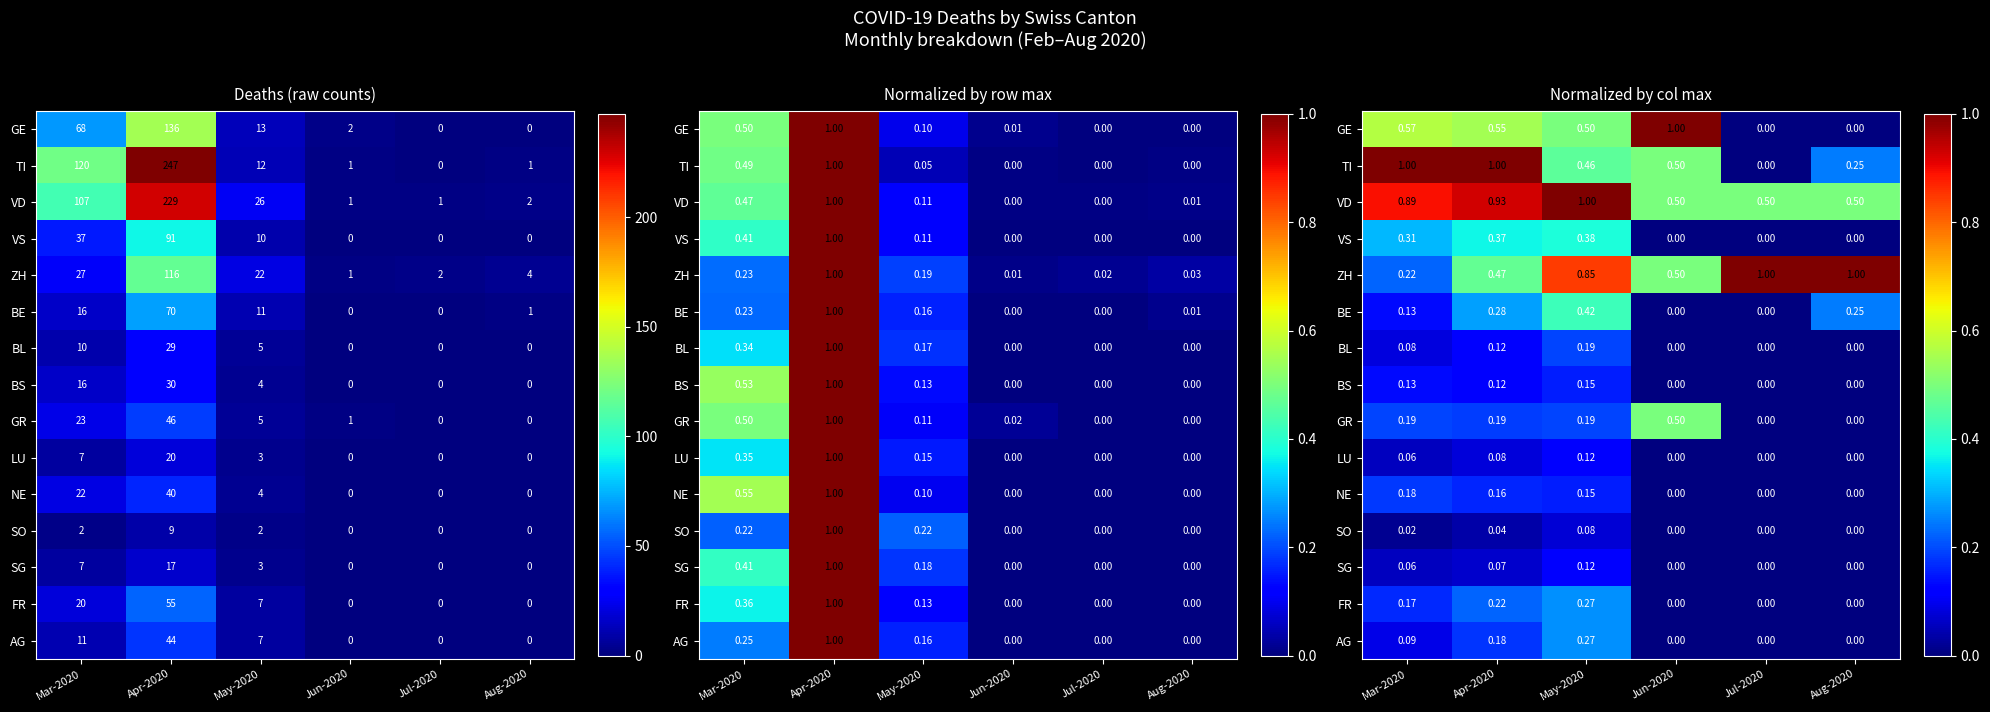

At which category is the sum across all series the highest?

May-2020